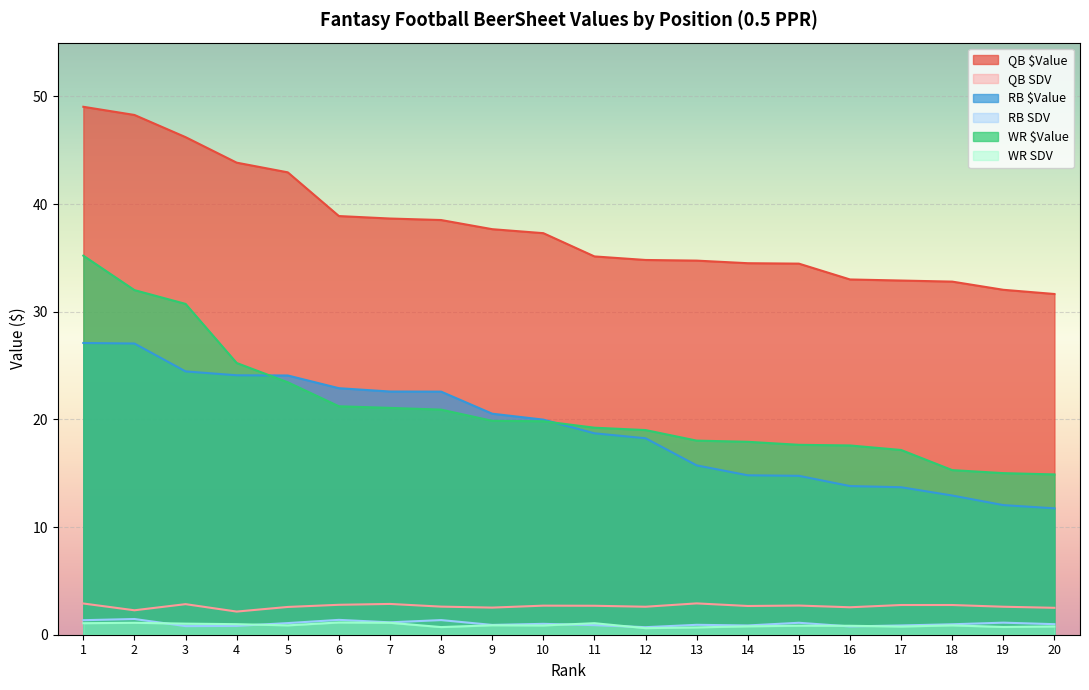

True or false: QB $Value and WR $Value intersect in this chart.

False